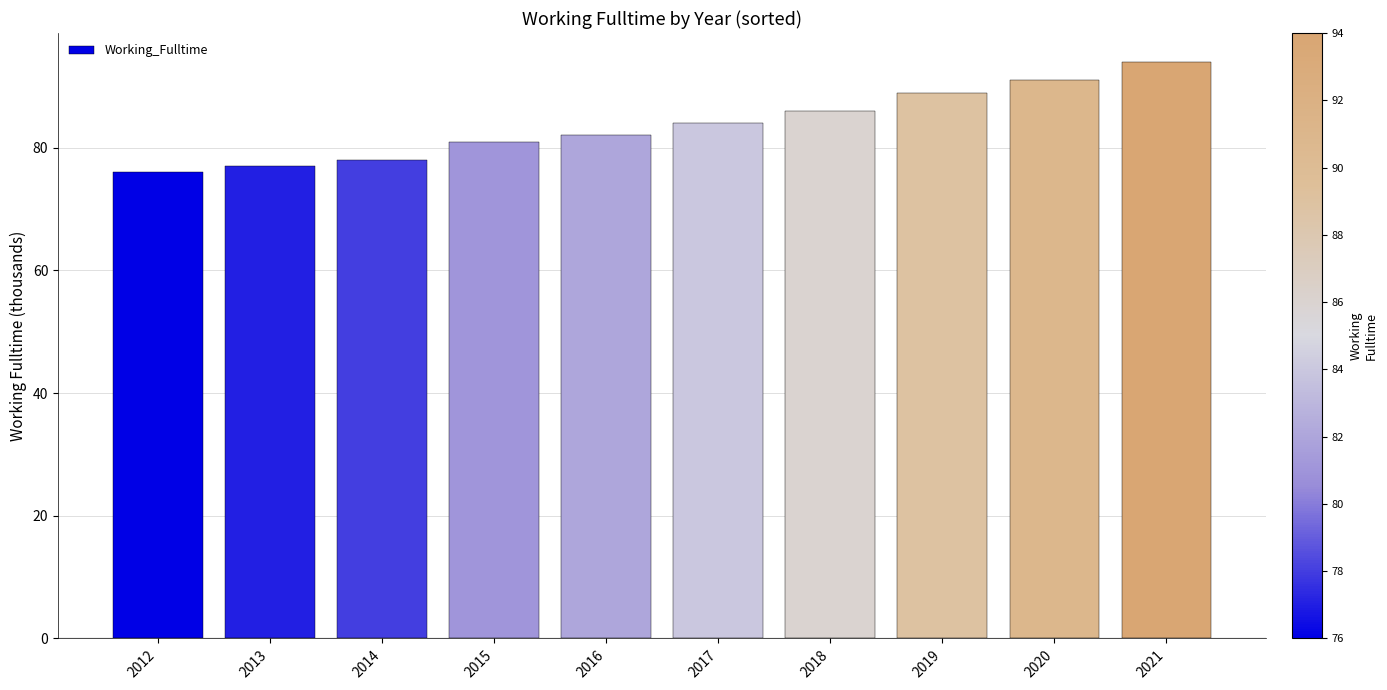

Are the bars grouped side by side (vs. stacked)?

No